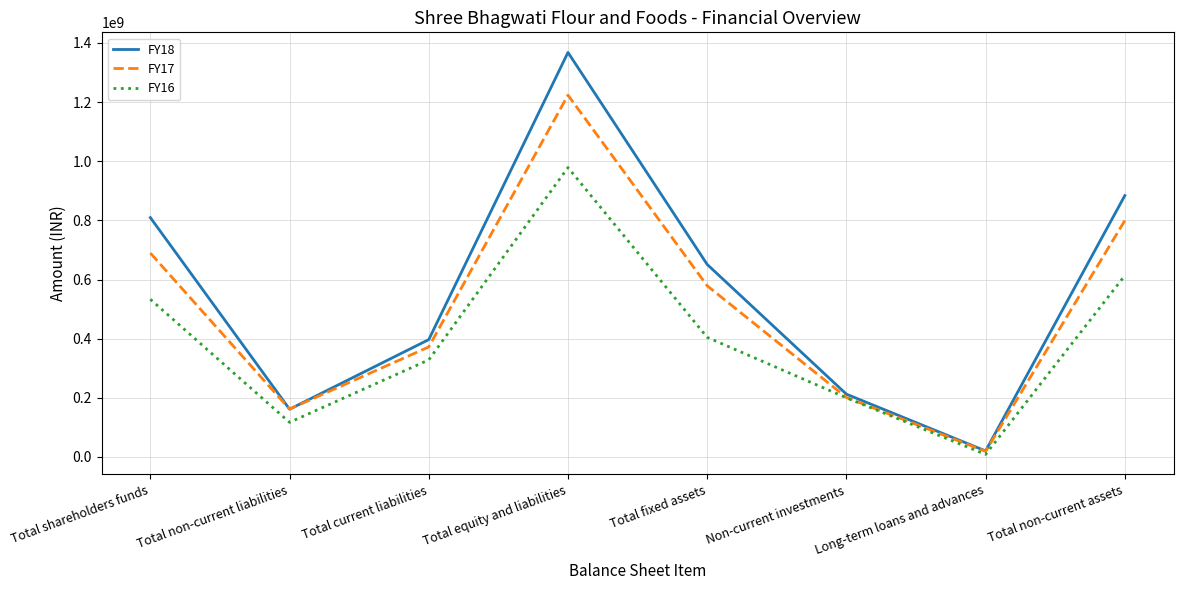

At which category is the sum across all series the highest?

Total equity and liabilities